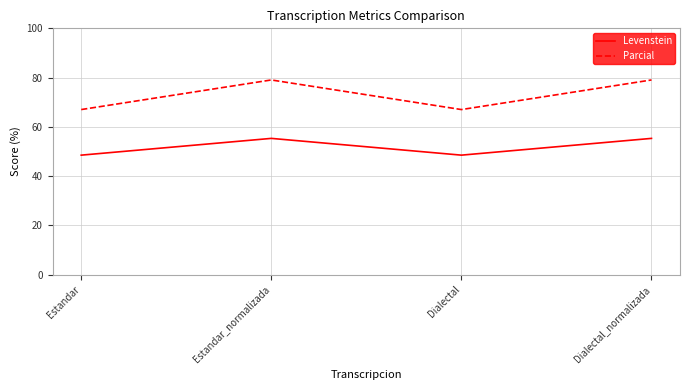

How many interior local peaks does the Levenstein series have?

1